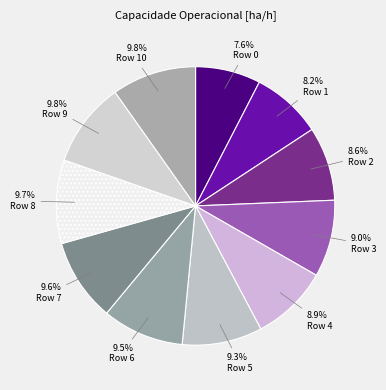

Approximately how many times larger is the value at Row 8 compared to Row 1?

1.2